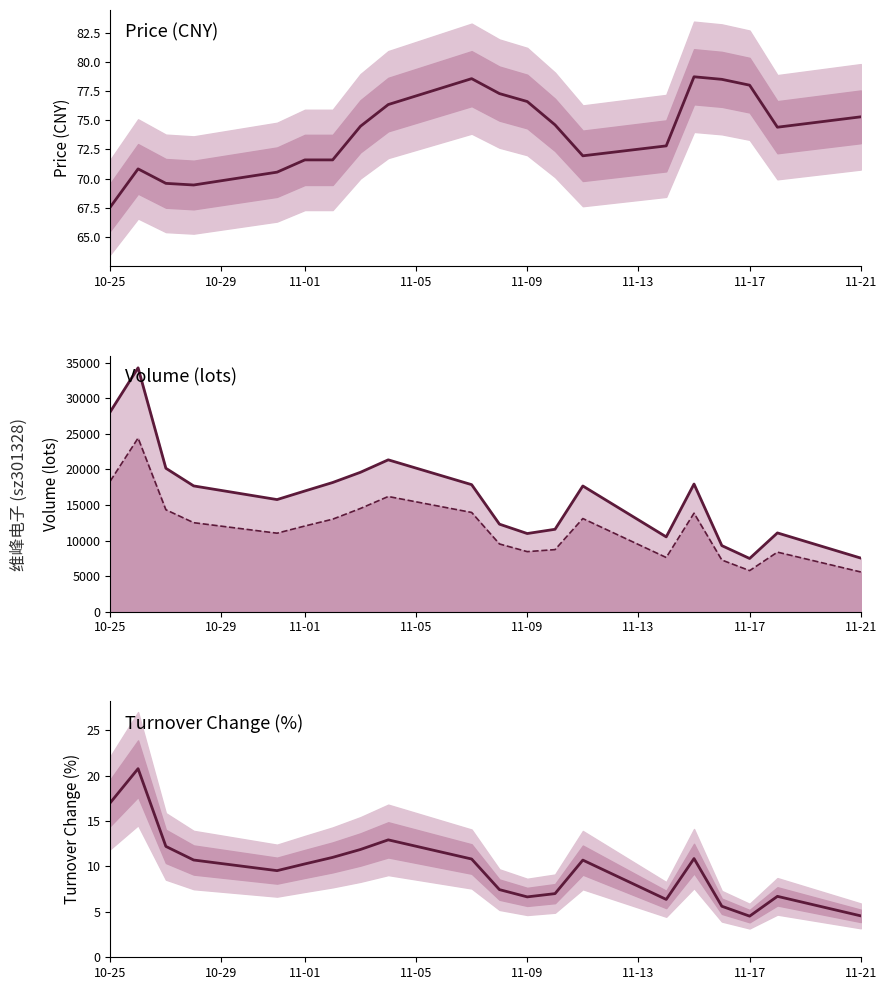

What is the maximum value for volume_line?

34287.0